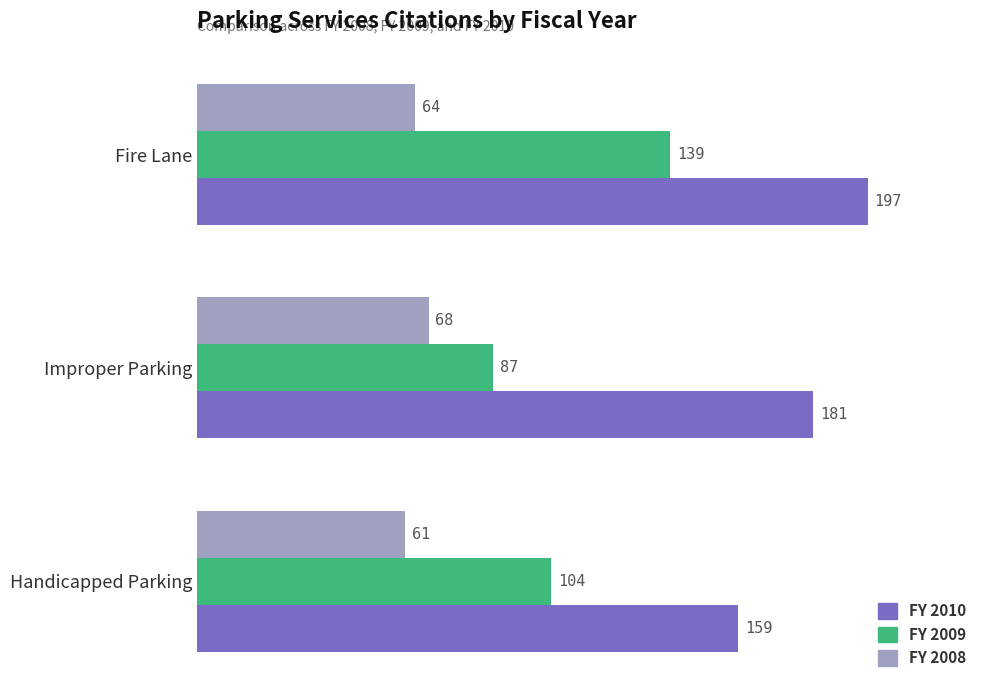

Rank the series by their maximum value, from lowest to highest.

FY 2008, FY 2009, FY 2010